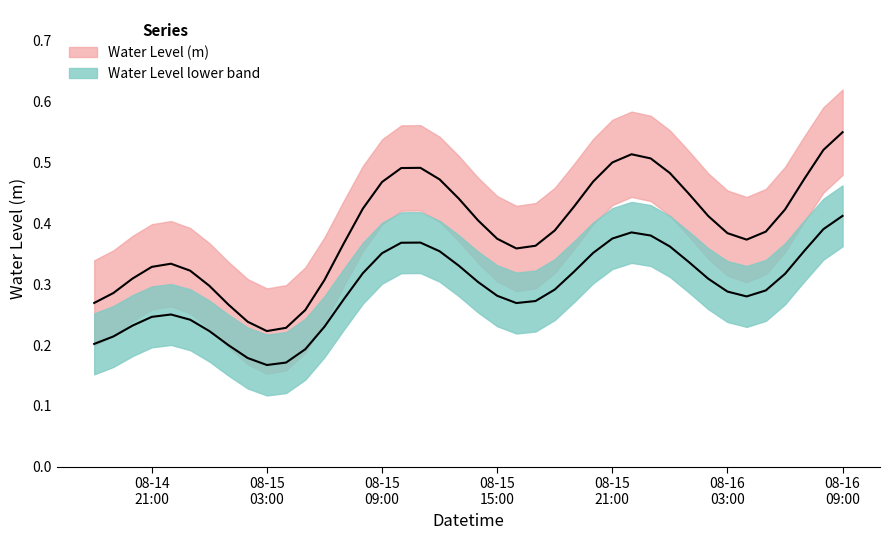

At which label is the value closest to 0?

2023-08-15 04:00:00